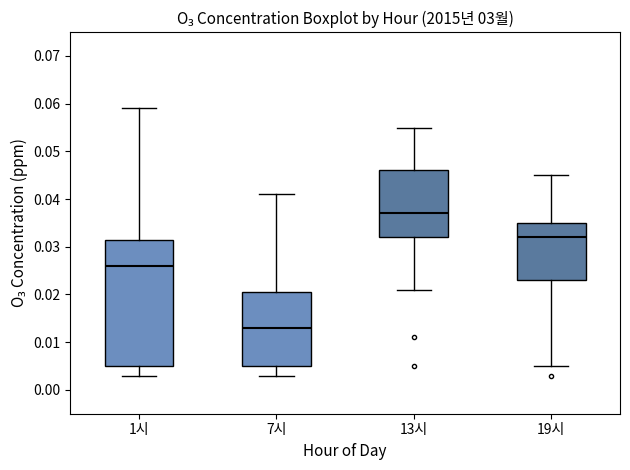

Which box is the tallest, from its lower edge to its upper edge?

1시